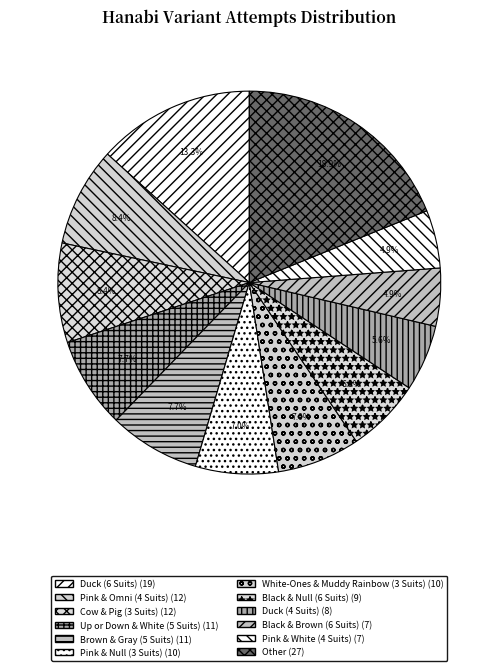

To the nearest percent, what is the average slice percentage?

8%